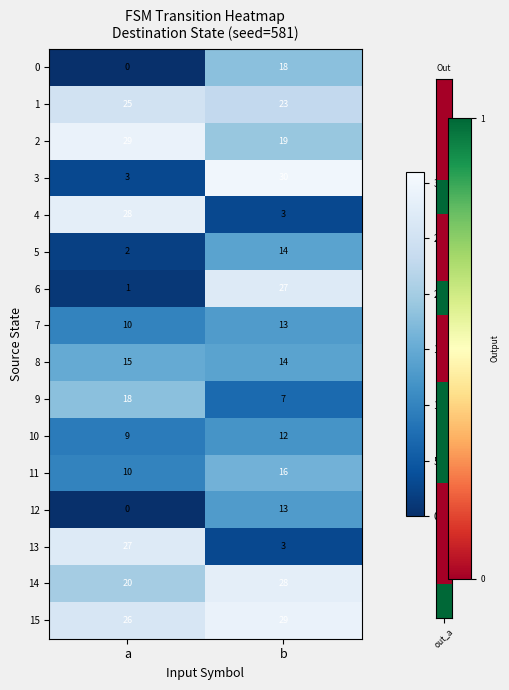

What is the highest value of the 15 series?

29